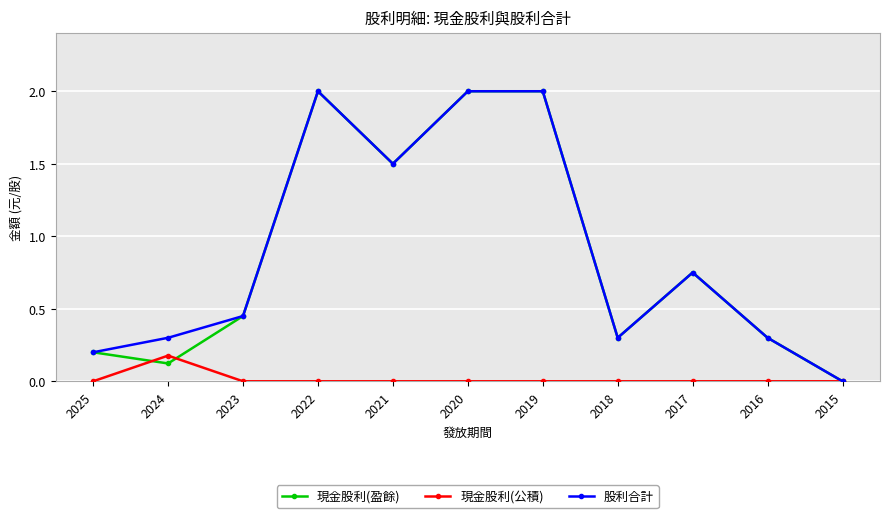

Is it true that 股利合計 equals 0.4 at 2017?

False